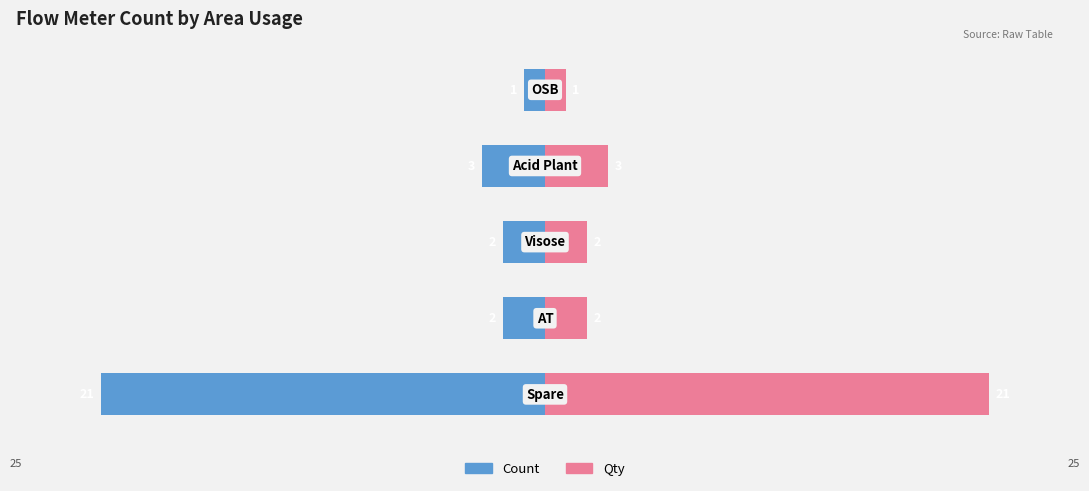

How many values in the Qty series exceed 2?

2